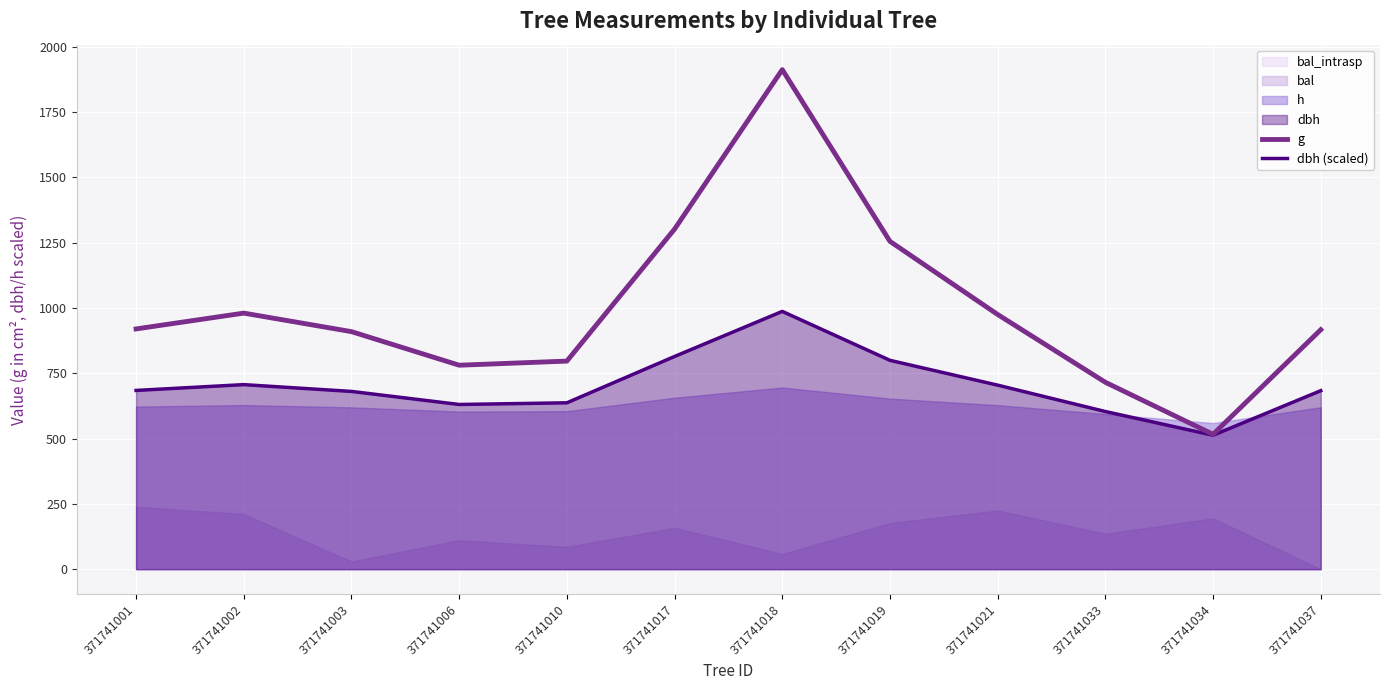

Which series has the largest range (max minus min)?

g